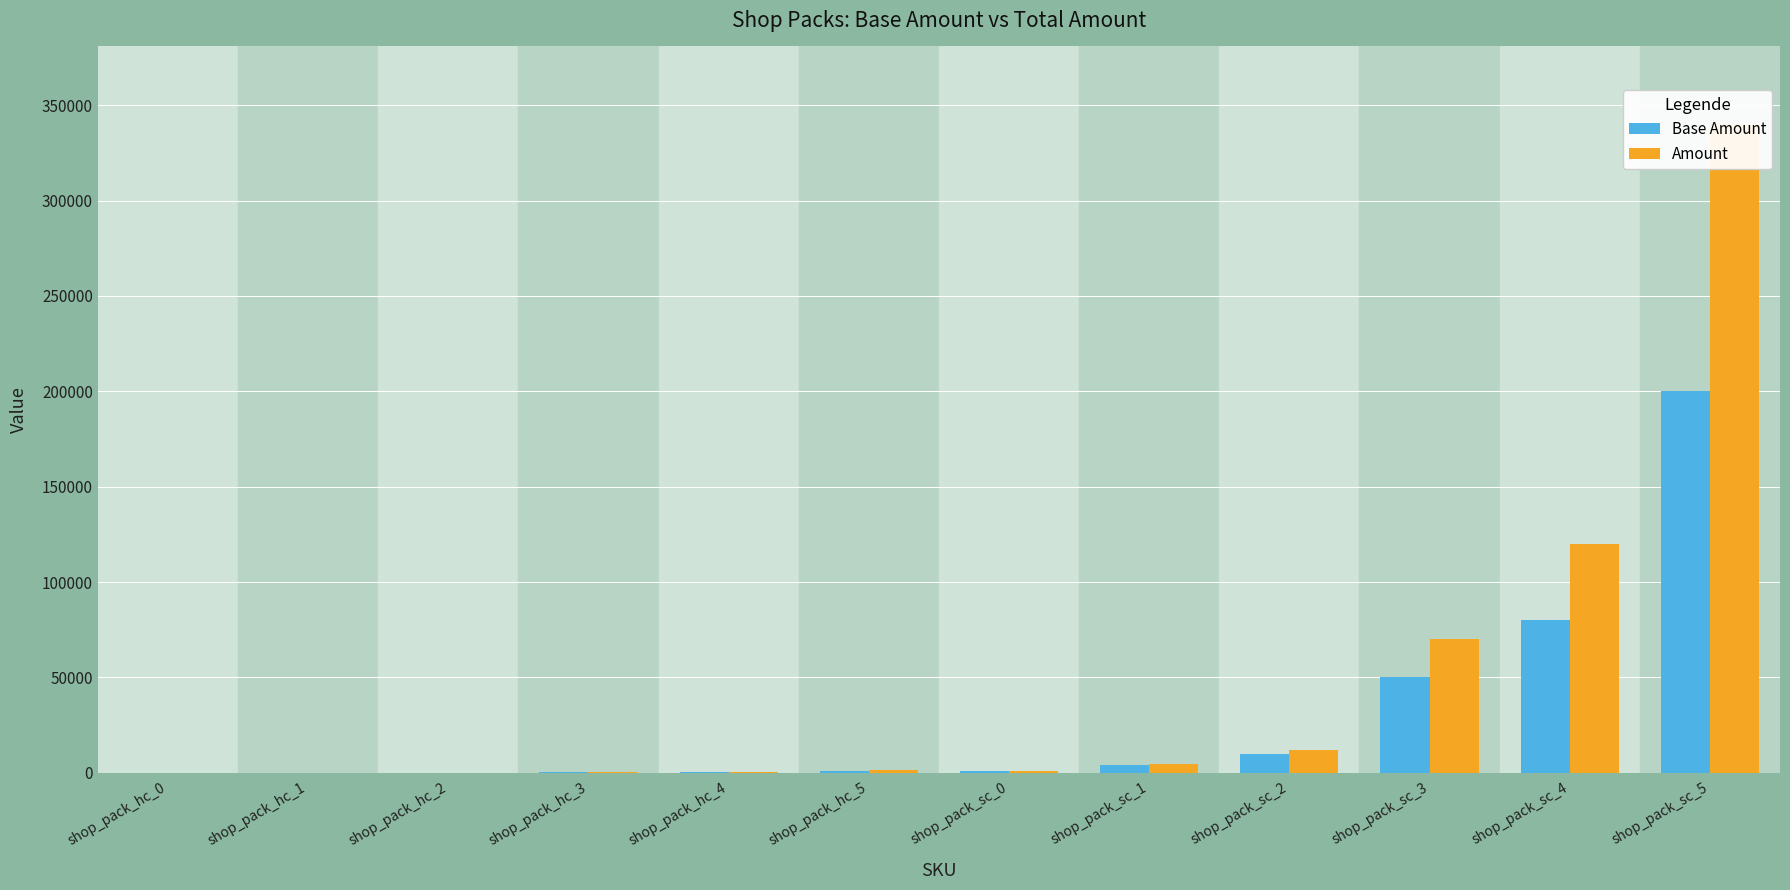

At how many categories does at least one series exceed 283127?

1